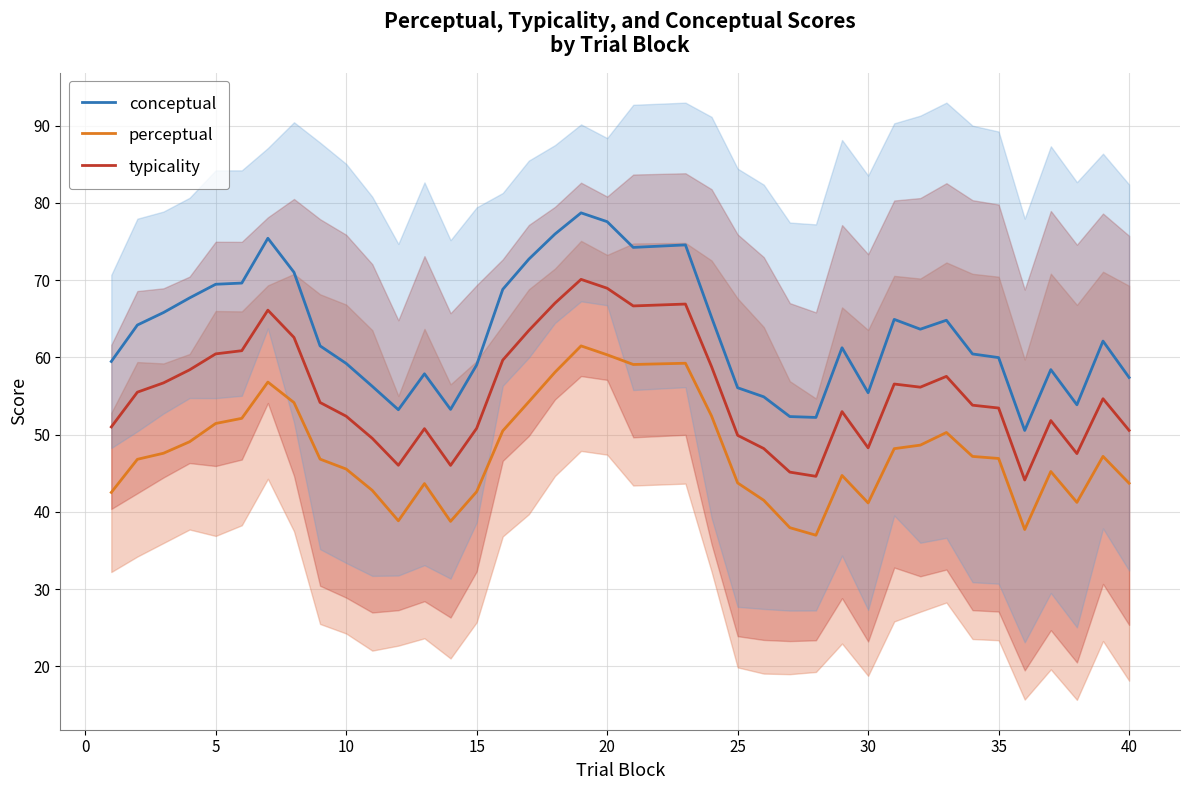

True or false: conceptual and perceptual intersect in this chart.

False